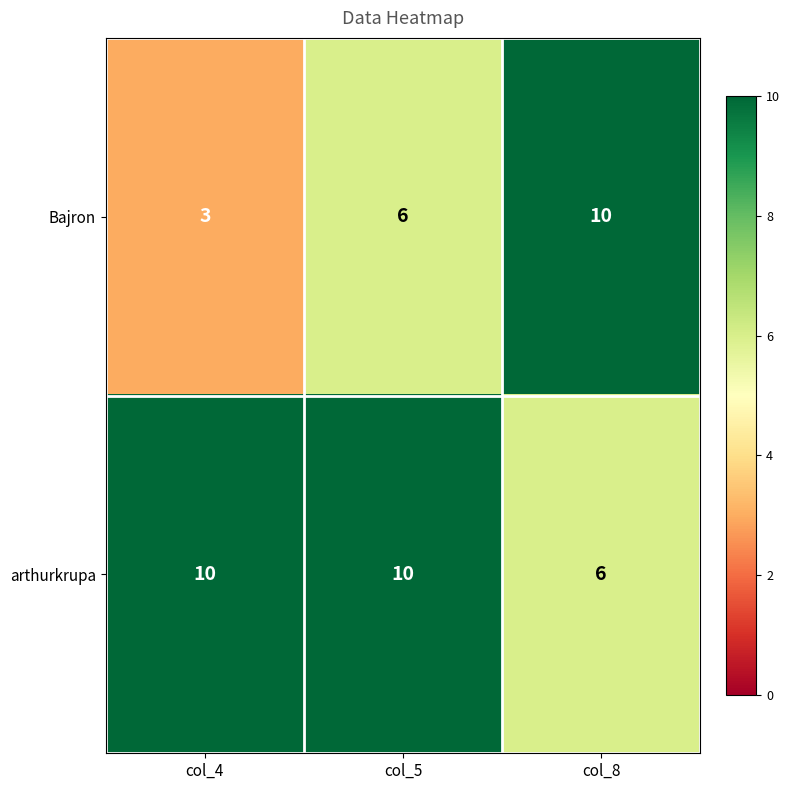

What is the sum of the Bajron values at col_8 and col_5?

16